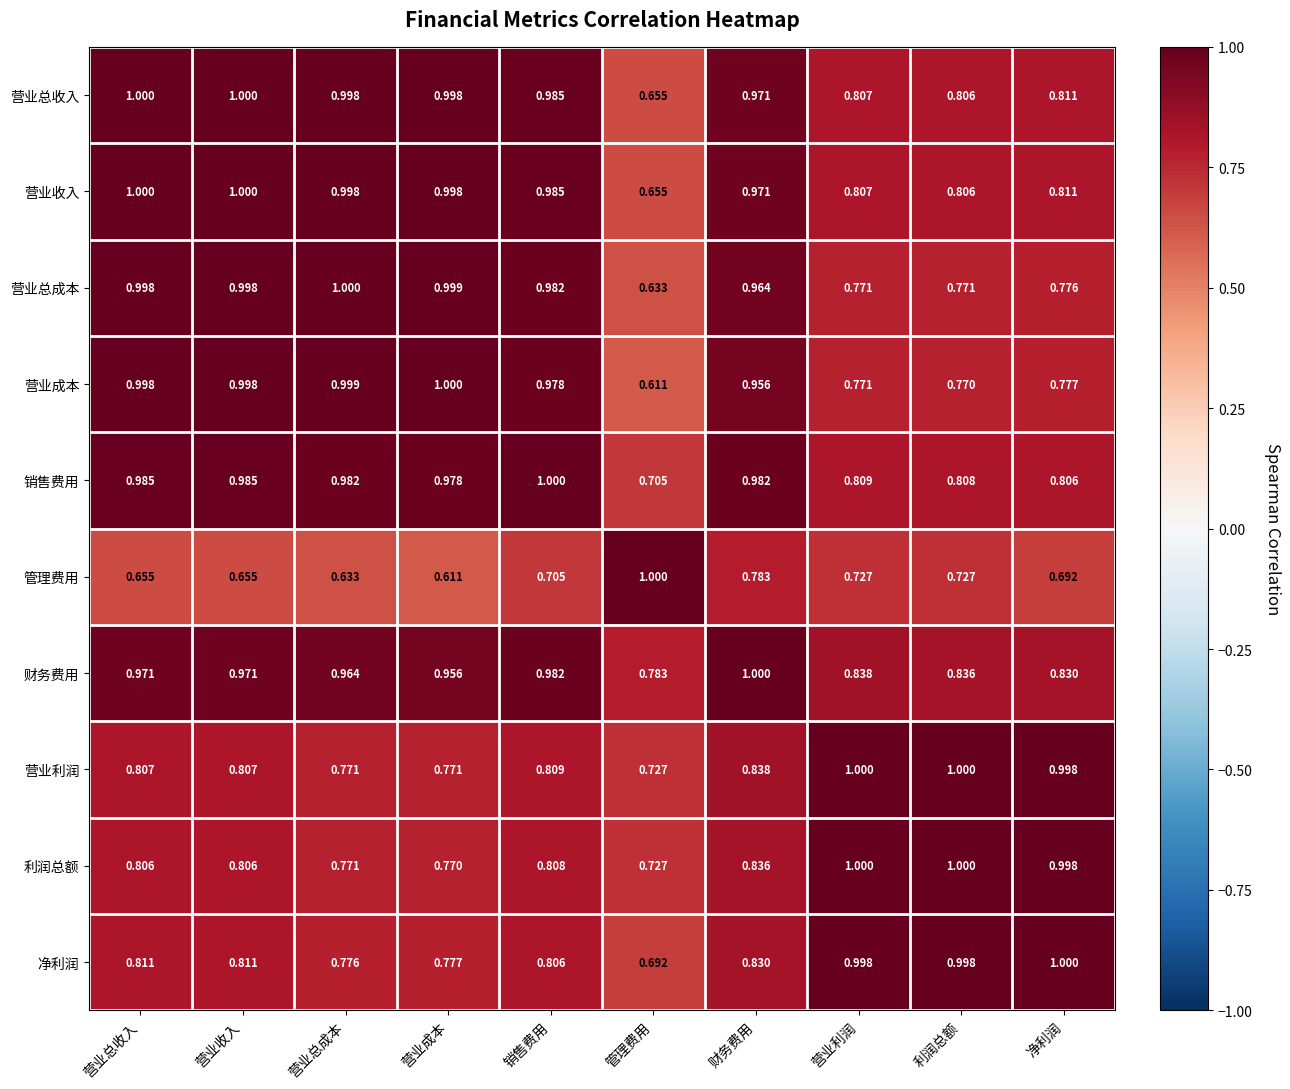

Which series changed the most between 营业收入 and 净利润?

营业总成本